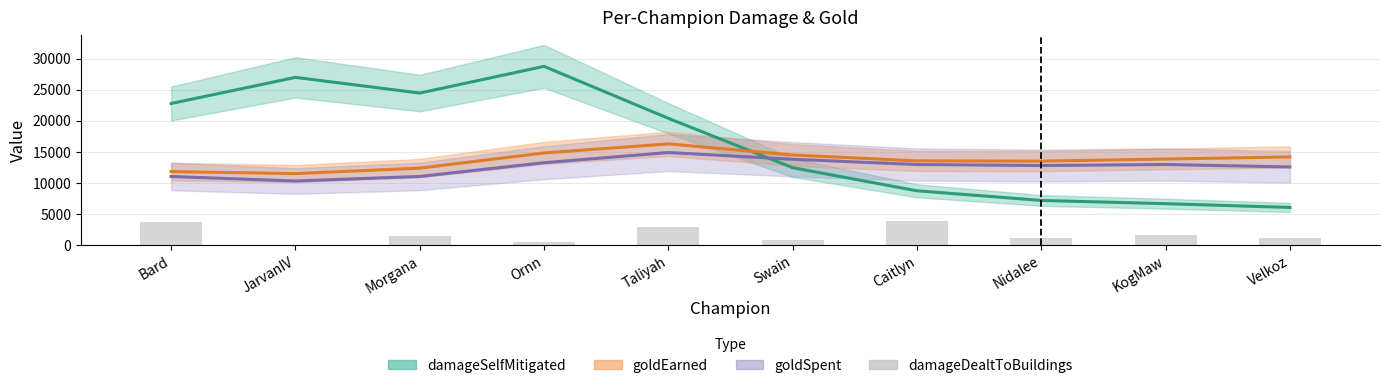

Read the value at Morgana, to the nearest 10.

1440